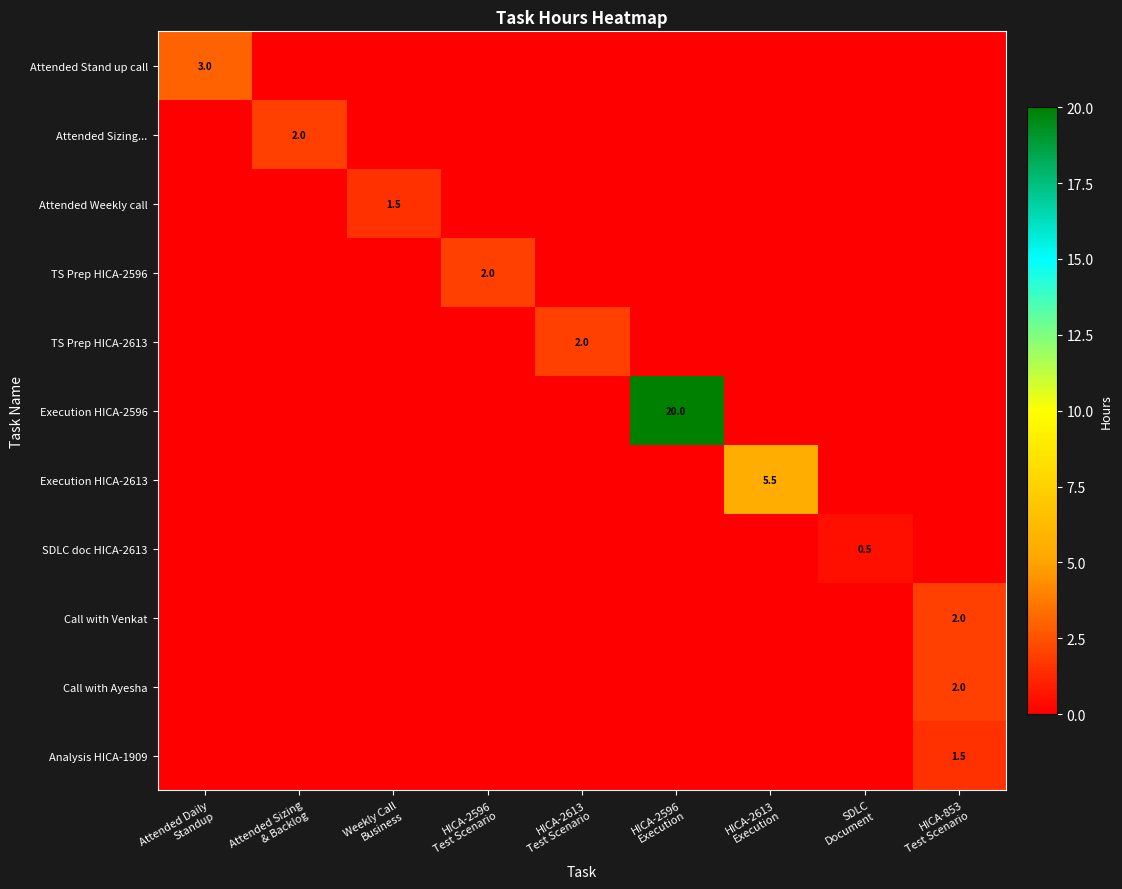

What is the difference between the maximum and minimum values in the SDLC doc HICA-2613 series?

0.5